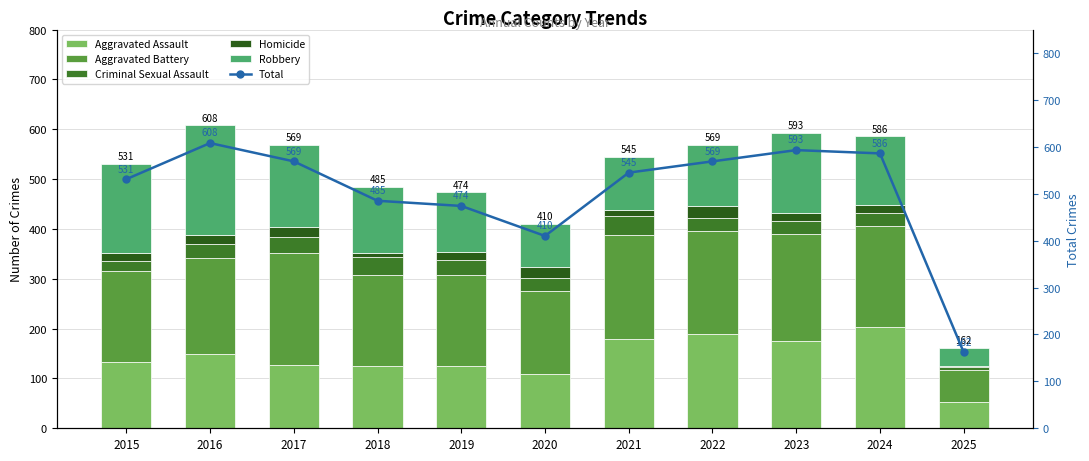

Reading left to right, extract all data points from this chart.

Aggravated Assault: 132	149	126	124	124	108	179	190	176	203	52
Aggravated Battery: 183	193	226	184	184	168	208	205	214	203	65
Criminal Sexual Assault: 21	28	31	35	30	25	38	27	26	26	5
Homicide: 15	18	20	8	16	22	12	24	16	15	2
Robbery: 180	220	166	134	120	87	108	123	161	139	38
Total: 531	608	569	485	474	410	545	569	593	586	162